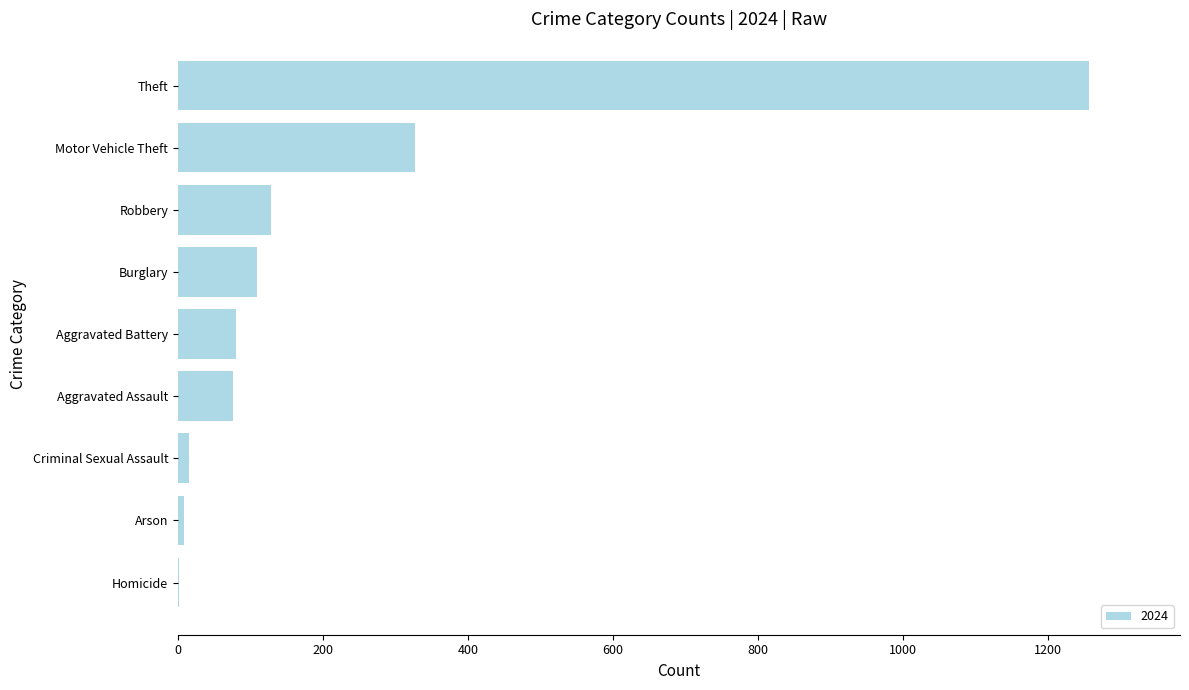

At which category does the chart reach its peak across all series?

Theft